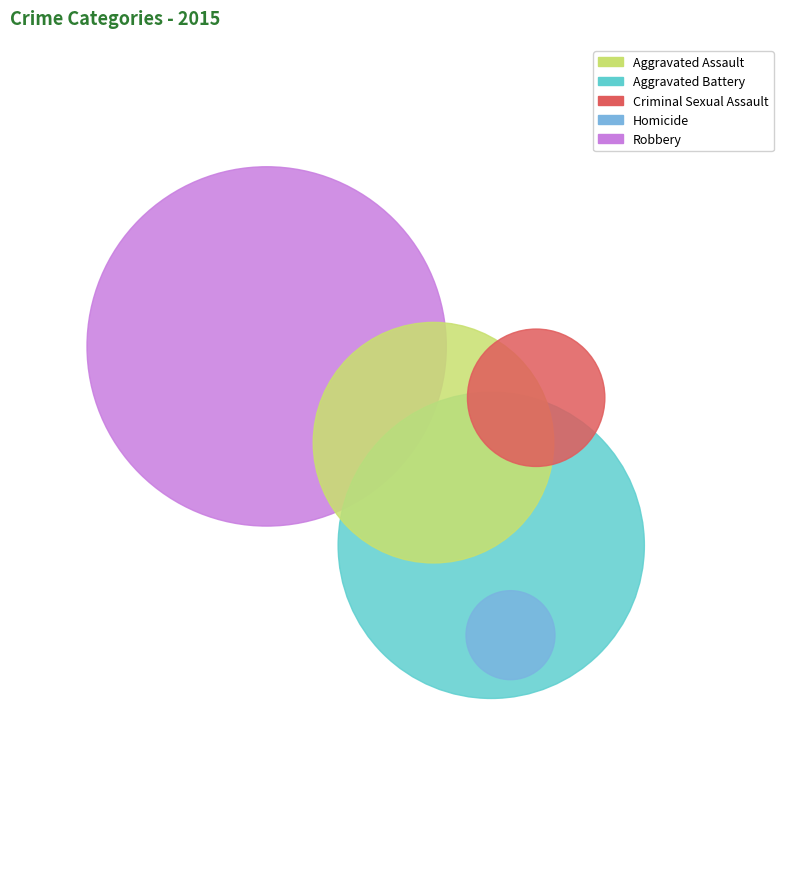

To the nearest percent, what is the average slice percentage?

20%